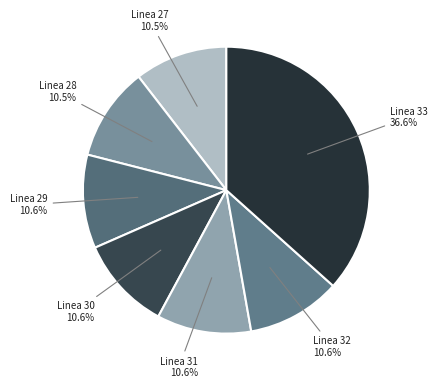

Rank the categories by value from highest to lowest.

Linea 33, Linea 31, Linea 32, Linea 30, Linea 29, Linea 28, Linea 27